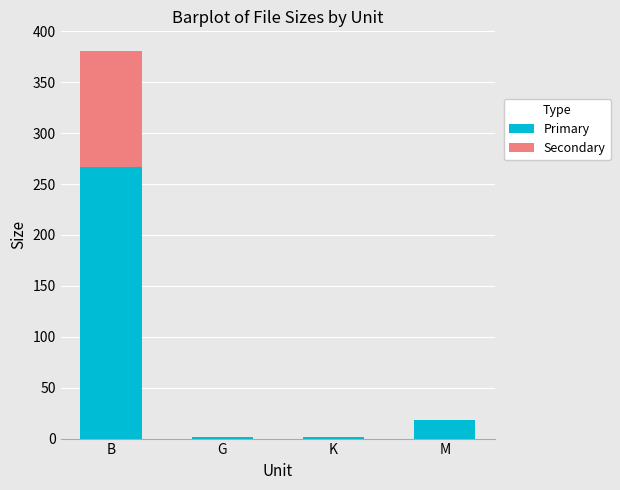

True or false: Primary has a value of 92.3 at B.

False